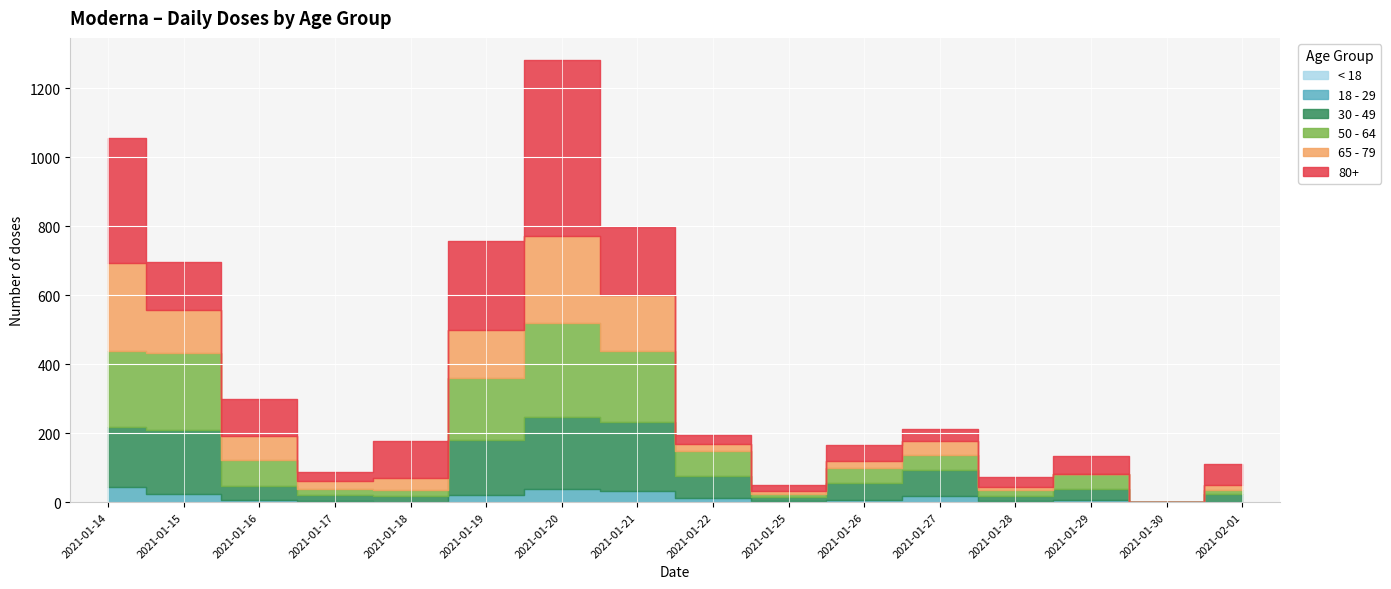

Reading left to right, transcribe all the data shown in this chart.

< 18: 2021-01-14=0	2021-01-15=0	2021-01-16=0	2021-01-17=0	2021-01-18=0	2021-01-19=0	2021-01-20=0	2021-01-21=0	2021-01-22=0	2021-01-25=0	2021-01-26=0	2021-01-27=0	2021-01-28=0	2021-01-29=0	2021-01-30=0	2021-02-01=0
18 - 29: 2021-01-14=43	2021-01-15=25	2021-01-16=7	2021-01-17=2	2021-01-18=1	2021-01-19=22	2021-01-20=38	2021-01-21=31	2021-01-22=13	2021-01-25=3	2021-01-26=7	2021-01-27=19	2021-01-28=3	2021-01-29=7	2021-01-30=0	2021-02-01=1
30 - 49: 2021-01-14=176	2021-01-15=184	2021-01-16=41	2021-01-17=18	2021-01-18=17	2021-01-19=159	2021-01-20=208	2021-01-21=200	2021-01-22=64	2021-01-25=12	2021-01-26=50	2021-01-27=74	2021-01-28=14	2021-01-29=30	2021-01-30=0	2021-02-01=22
50 - 64: 2021-01-14=220	2021-01-15=224	2021-01-16=73	2021-01-17=18	2021-01-18=18	2021-01-19=180	2021-01-20=274	2021-01-21=208	2021-01-22=71	2021-01-25=8	2021-01-26=41	2021-01-27=43	2021-01-28=19	2021-01-29=44	2021-01-30=0	2021-02-01=13
65 - 79: 2021-01-14=254	2021-01-15=123	2021-01-16=70	2021-01-17=23	2021-01-18=35	2021-01-19=138	2021-01-20=253	2021-01-21=162	2021-01-22=20	2021-01-25=9	2021-01-26=21	2021-01-27=40	2021-01-28=9	2021-01-29=1	2021-01-30=0	2021-02-01=13
80+: 2021-01-14=364	2021-01-15=141	2021-01-16=109	2021-01-17=27	2021-01-18=105	2021-01-19=258	2021-01-20=509	2021-01-21=196	2021-01-22=28	2021-01-25=19	2021-01-26=47	2021-01-27=35	2021-01-28=28	2021-01-29=53	2021-01-30=1	2021-02-01=61